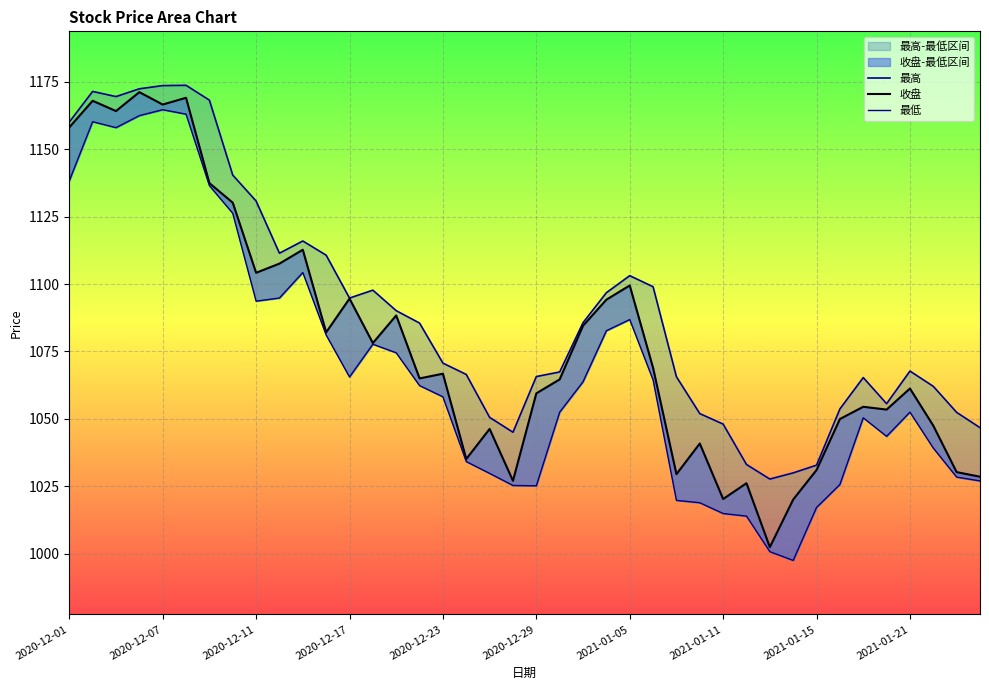

Where does the 收盘 series first go above 1066?

2020-12-01